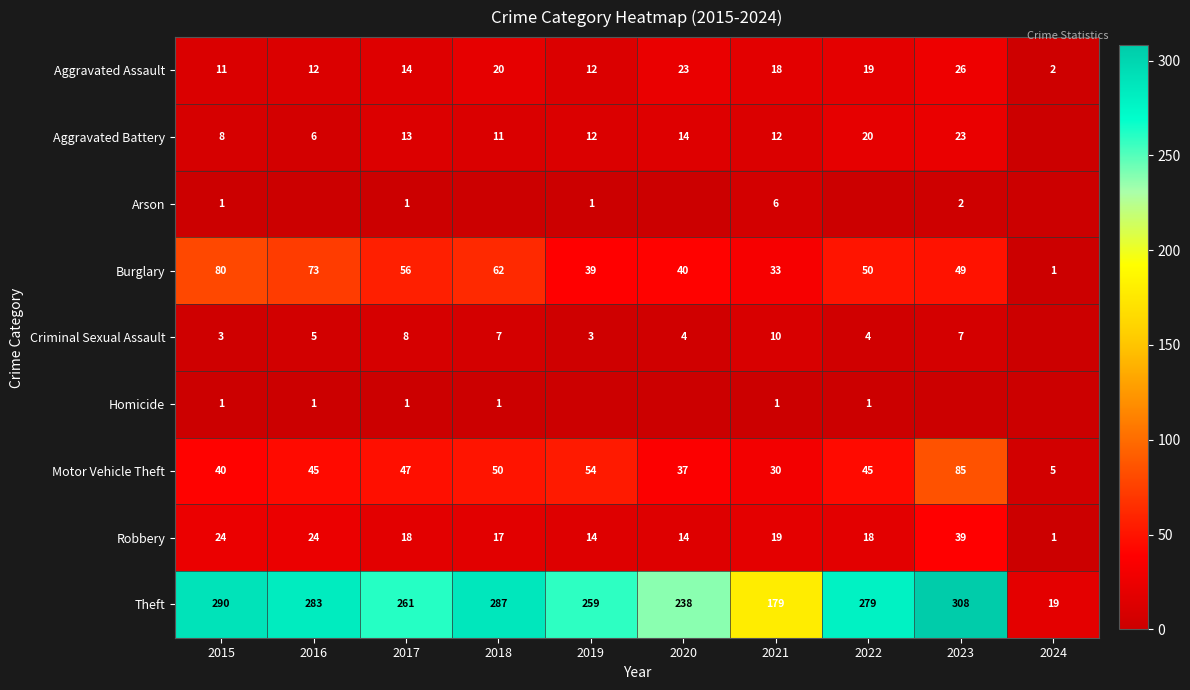

What is the sum of all Motor Vehicle Theft values?

438